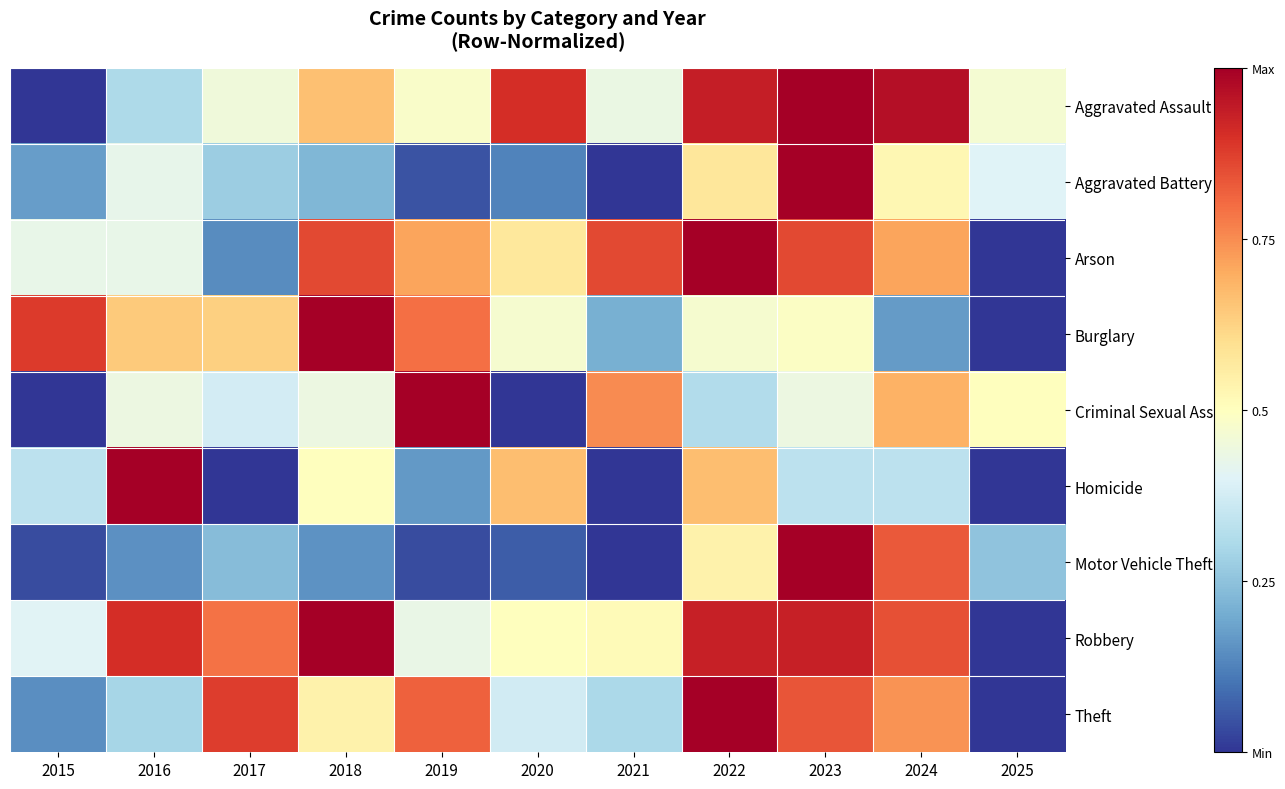

Reading right to left, transcribe all the data shown in this chart.

Aggravated Assault: 2025=0.5	2024=1.0	2023=1.0	2022=0.9	2021=0.4	2020=0.9	2019=0.5	2018=0.7	2017=0.5	2016=0.3	2015=0.0
Aggravated Battery: 2025=0.4	2024=0.5	2023=1.0	2022=0.6	2021=0.0	2020=0.1	2019=0.1	2018=0.2	2017=0.3	2016=0.4	2015=0.2
Arson: 2025=0.0	2024=0.7	2023=0.9	2022=1.0	2021=0.9	2020=0.6	2019=0.7	2018=0.9	2017=0.1	2016=0.4	2015=0.4
Burglary: 2025=0.0	2024=0.2	2023=0.5	2022=0.5	2021=0.2	2020=0.5	2019=0.8	2018=1.0	2017=0.6	2016=0.6	2015=0.9
Criminal Sexual Assault: 2025=0.5	2024=0.7	2023=0.4	2022=0.3	2021=0.8	2020=0.0	2019=1.0	2018=0.4	2017=0.4	2016=0.4	2015=0.0
Homicide: 2025=0.0	2024=0.3	2023=0.3	2022=0.7	2021=0.0	2020=0.7	2019=0.2	2018=0.5	2017=0.0	2016=1.0	2015=0.3
Motor Vehicle Theft: 2025=0.3	2024=0.8	2023=1.0	2022=0.5	2021=0.0	2020=0.1	2019=0.0	2018=0.2	2017=0.2	2016=0.2	2015=0.0
Robbery: 2025=0.0	2024=0.8	2023=0.9	2022=0.9	2021=0.5	2020=0.5	2019=0.4	2018=1.0	2017=0.8	2016=0.9	2015=0.4
Theft: 2025=0.0	2024=0.7	2023=0.8	2022=1.0	2021=0.3	2020=0.4	2019=0.8	2018=0.5	2017=0.9	2016=0.3	2015=0.1